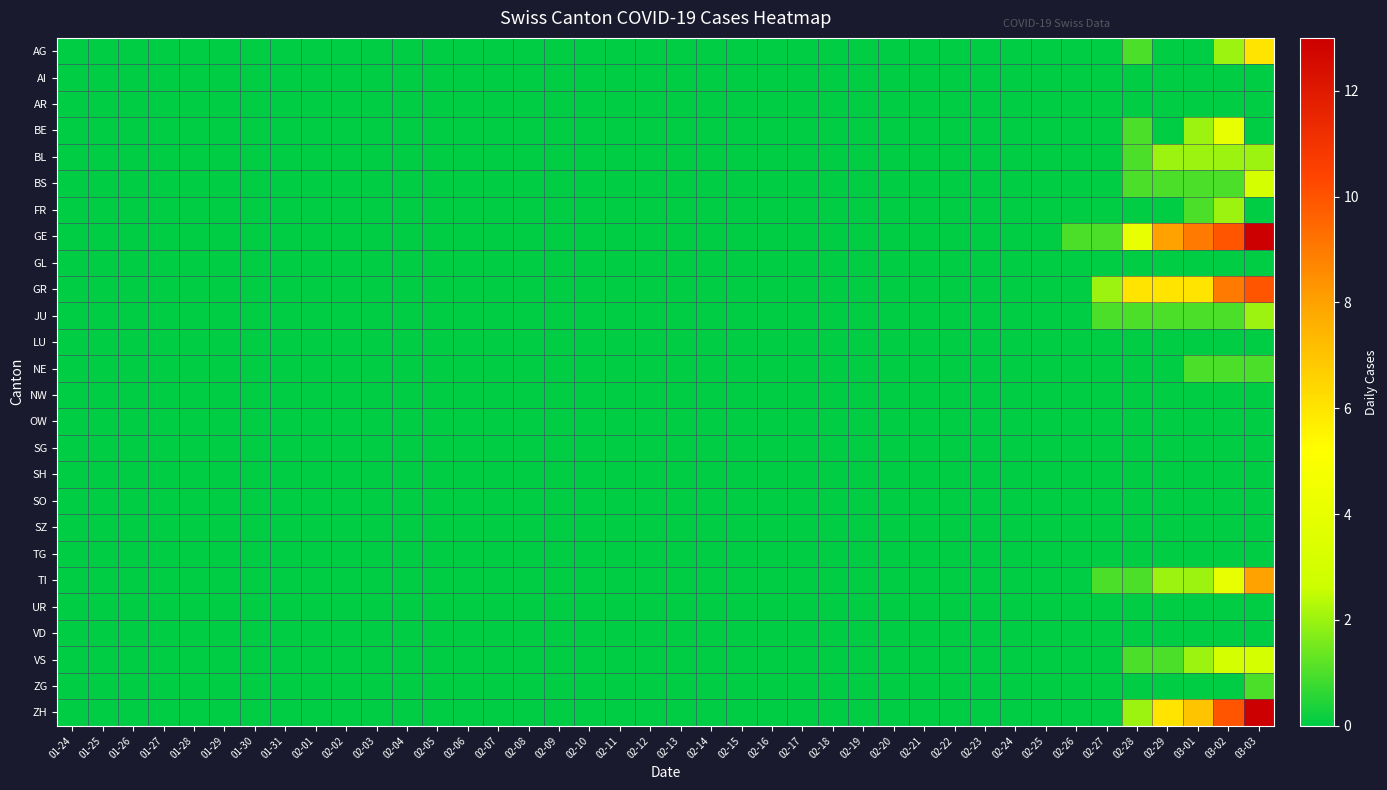

At how many categories does at least one series exceed 6?

4